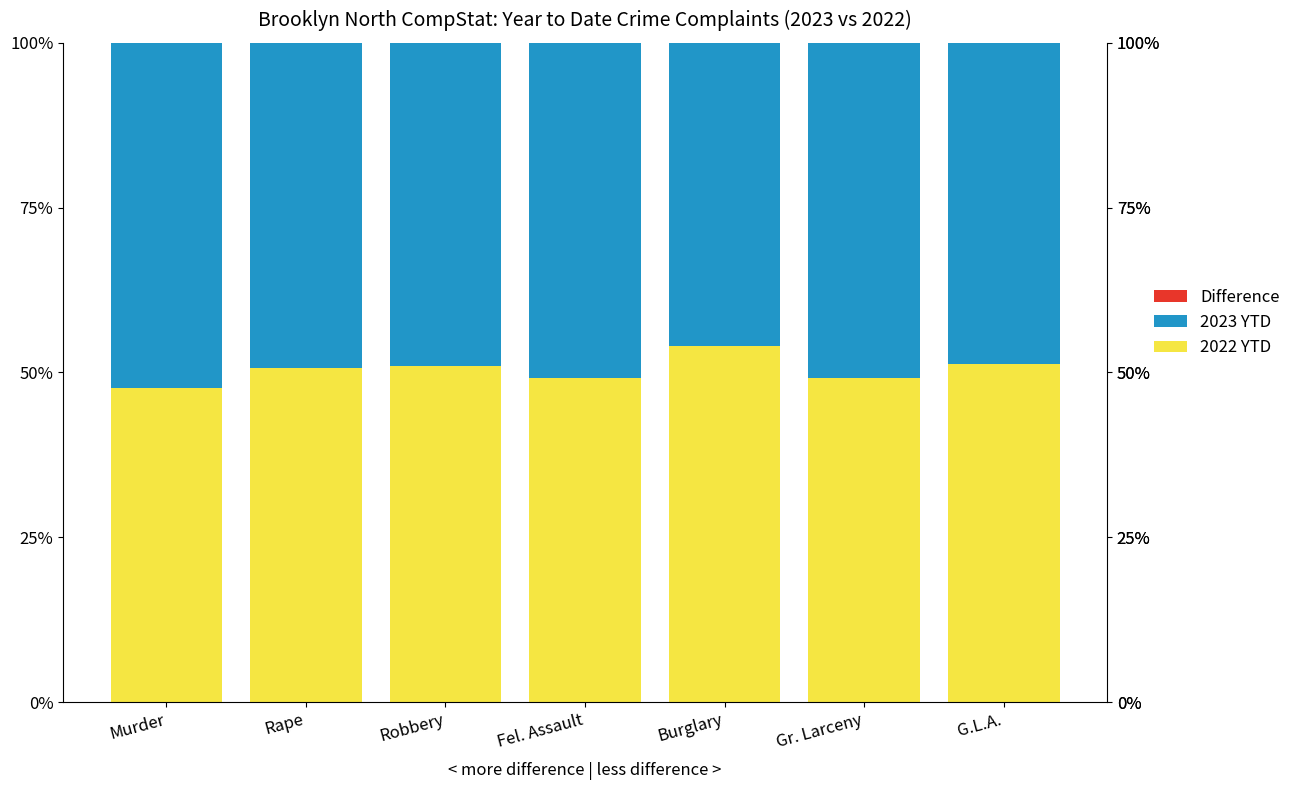

Is it true that 2022 YTD equals 50.6 at Rape?

True